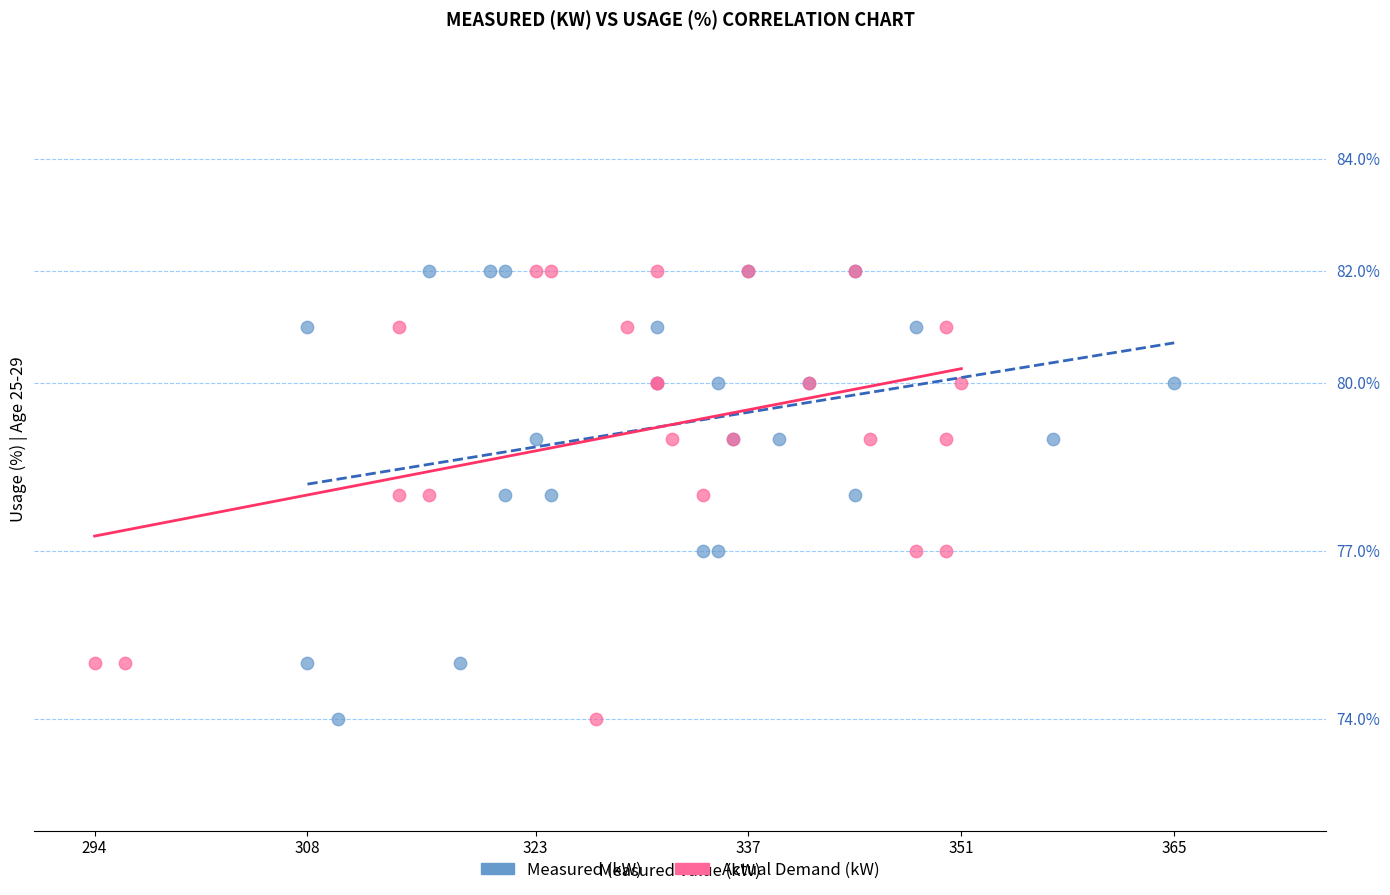

What are all the series names shown in the legend?

Measured (kW), Actual Demand (kW)